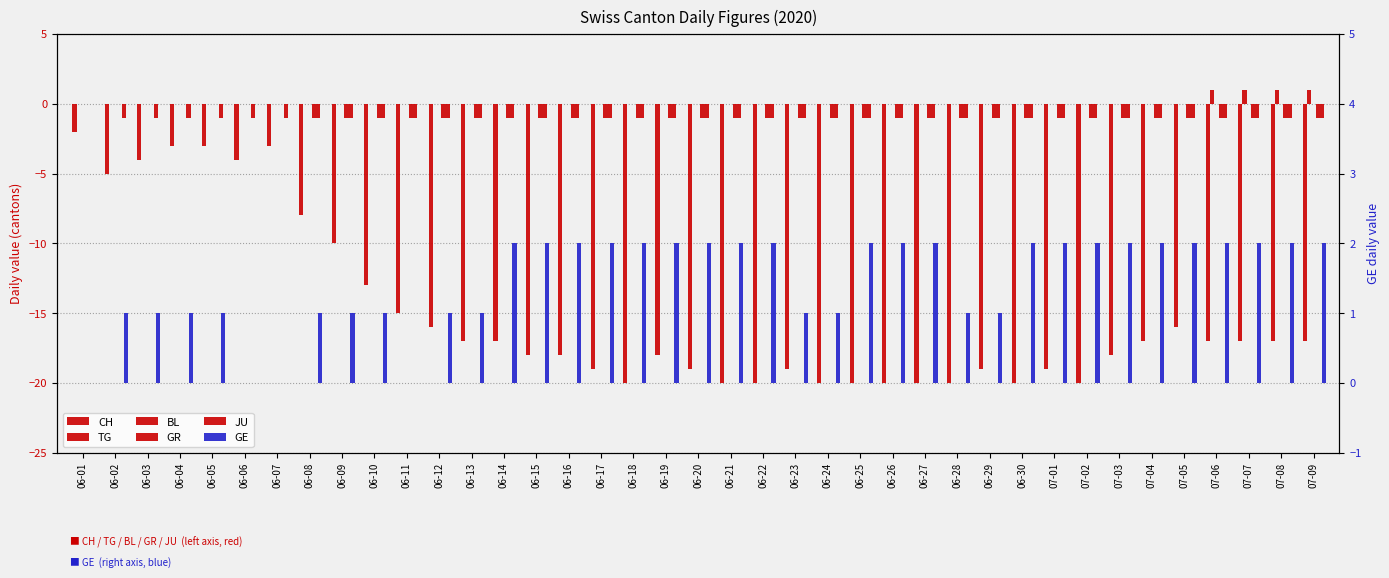

The JU series shows -1 at 07-05. True or false?

False